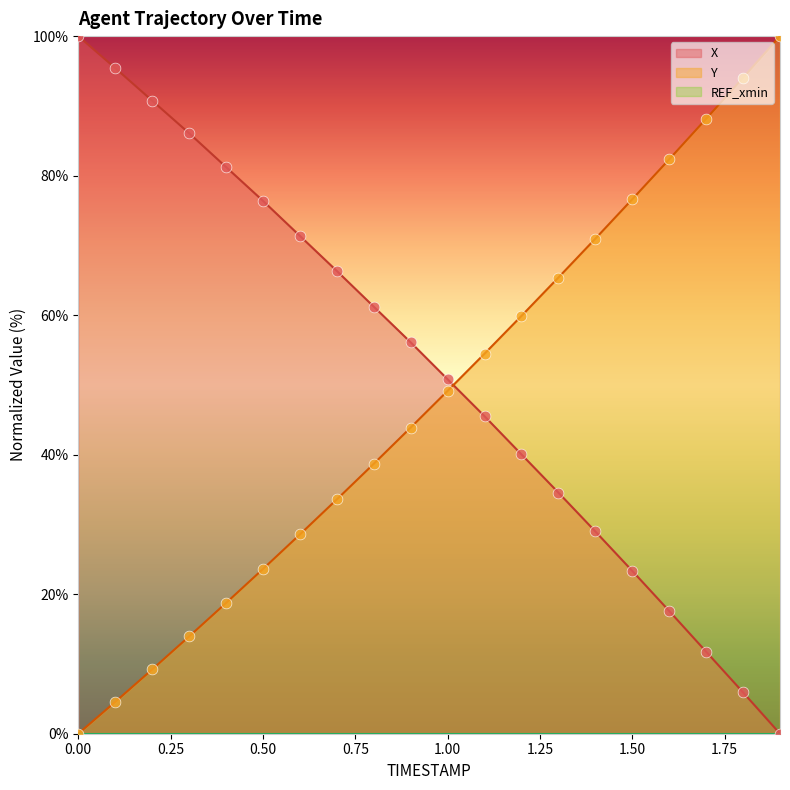

At how many categories does at least one series exceed 82?

8